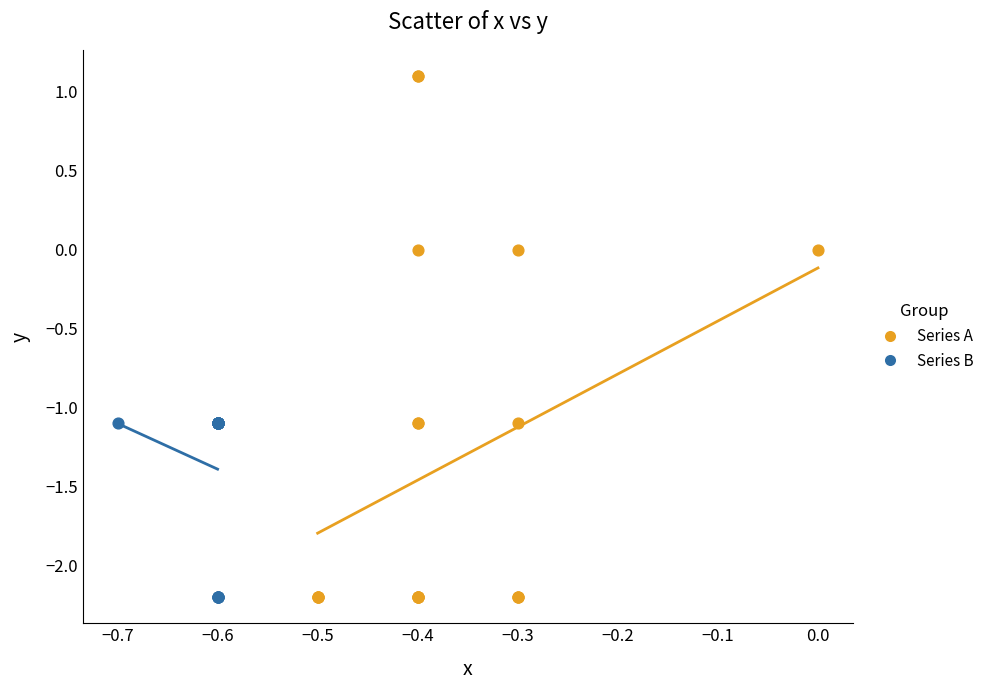

What are all the series names shown in the legend?

Series A, Series B